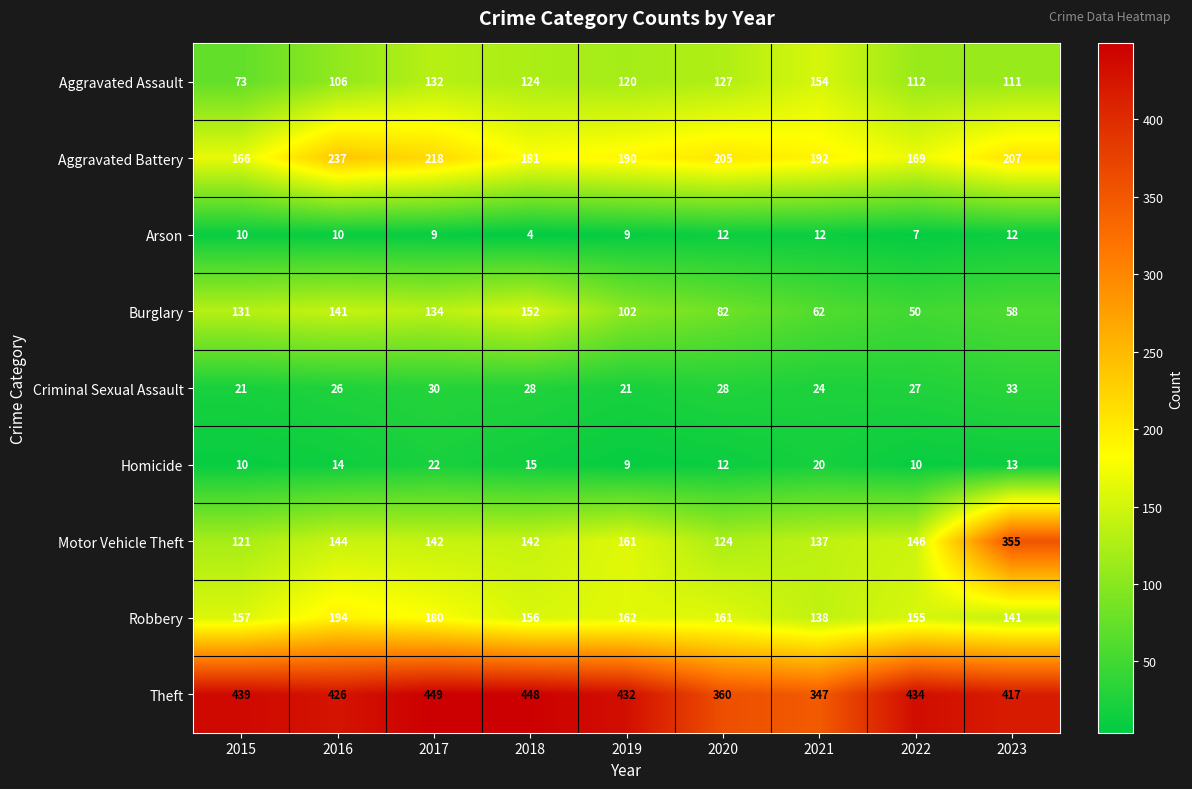

Is it true that Arson equals 16 at 2016?

False